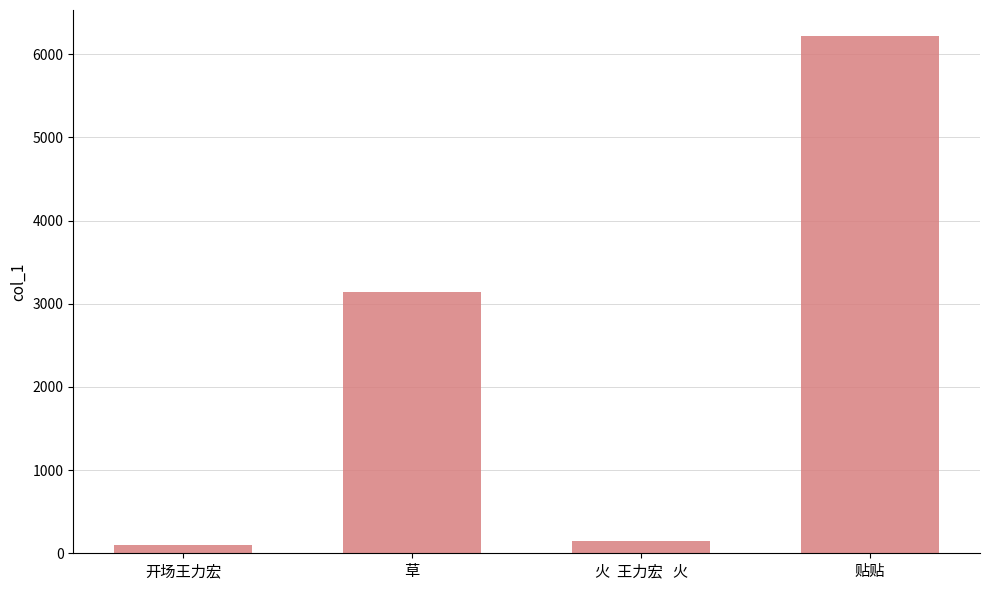

Rank the categories by value from highest to lowest.

贴贴, 草, 火  王力宏   火, 开场王力宏